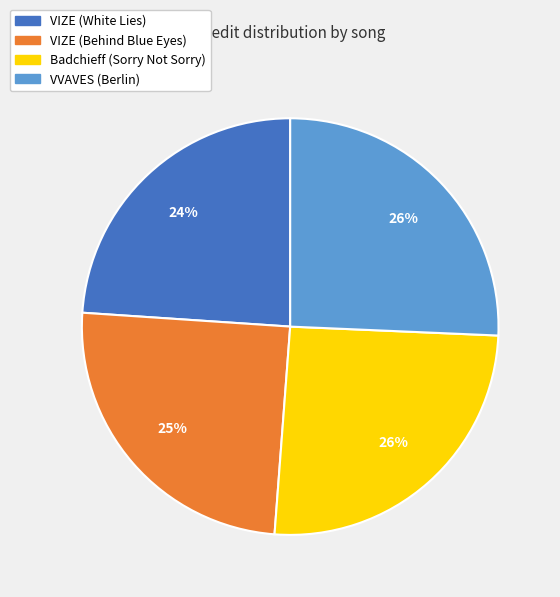

True or false: Badchieff (Sorry Not Sorry) accounts for 33% of the total.

False